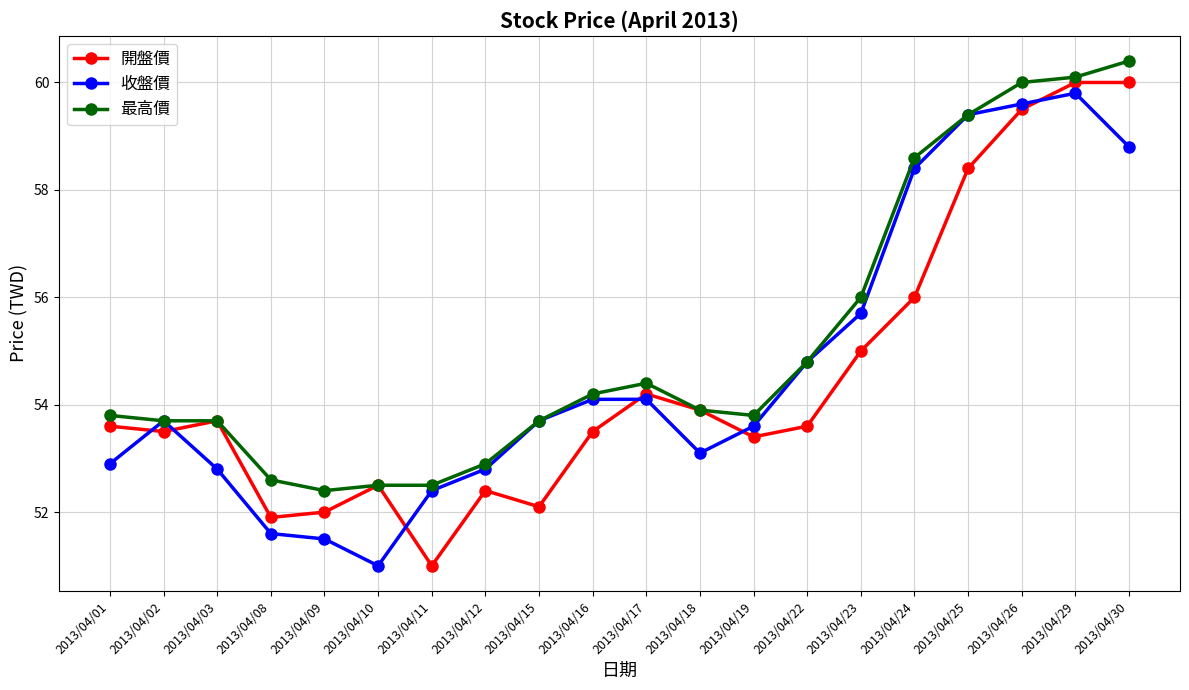

How many lines are shown in the chart?

3